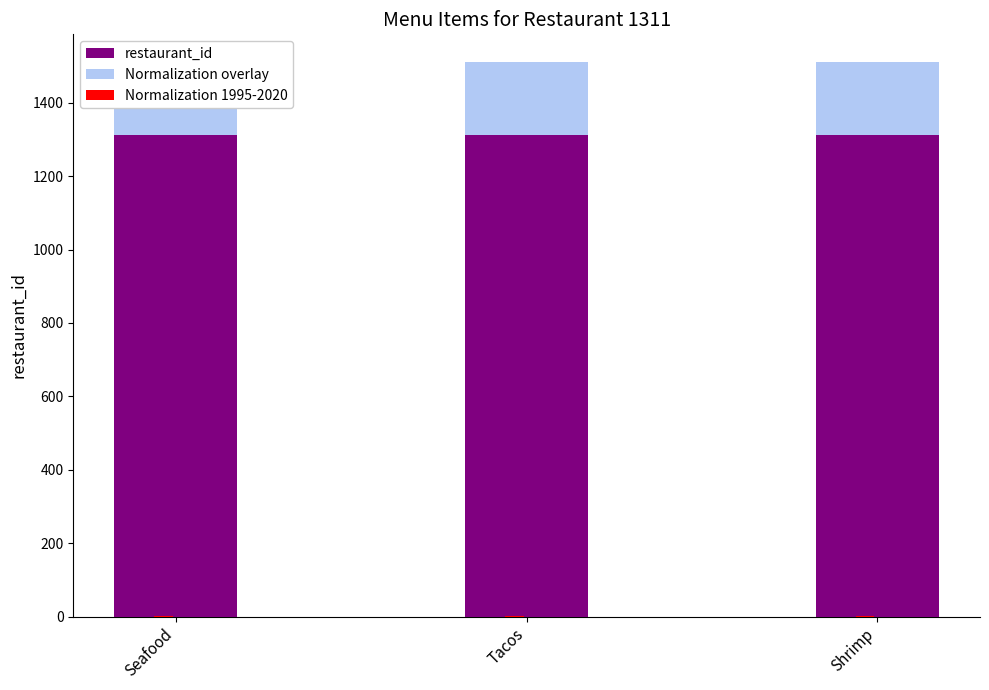

What is the difference between the highest and lowest values at Seafood?

1509.7